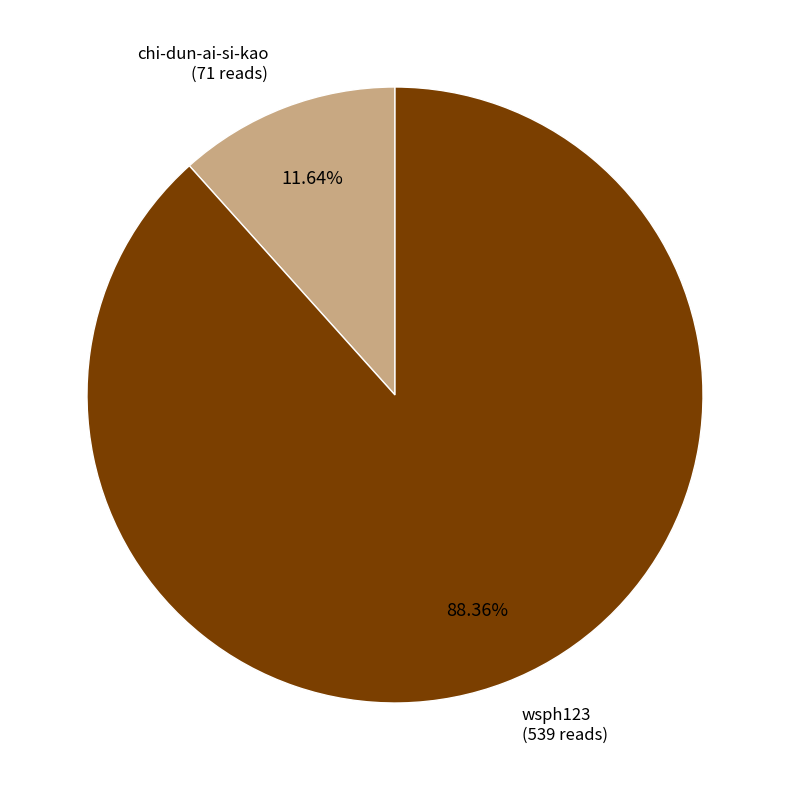

Is there any slice that represents more than half of the pie?

Yes